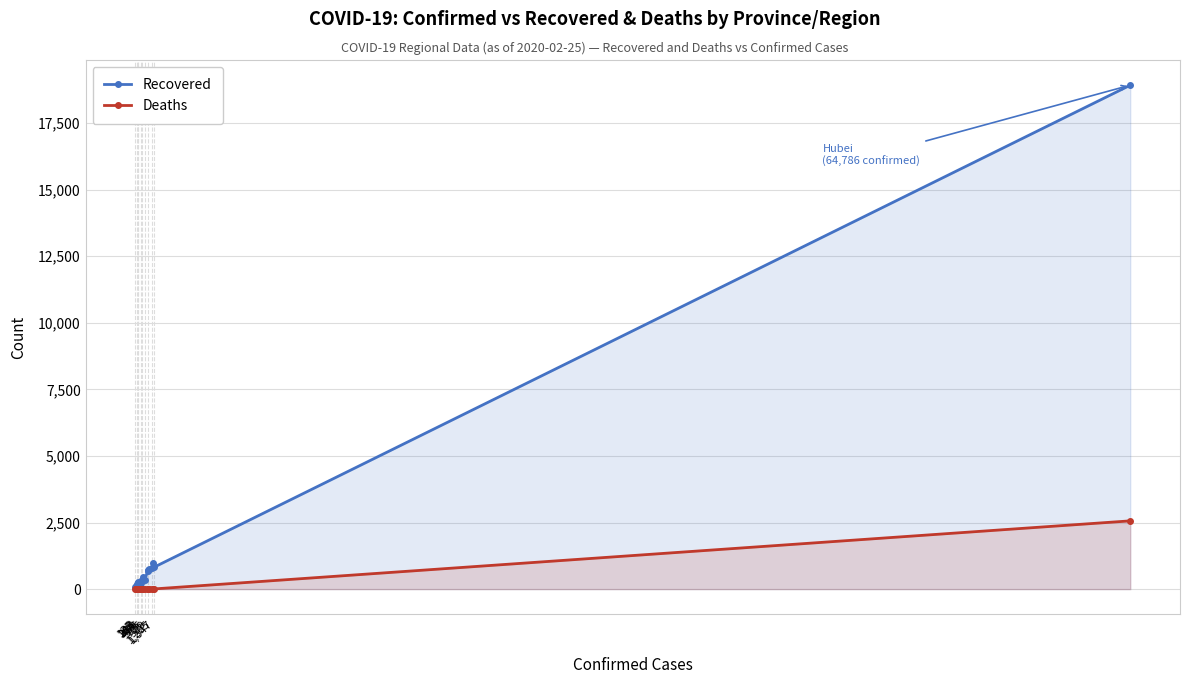

Does the chart display data point markers on the line(s)?

Yes